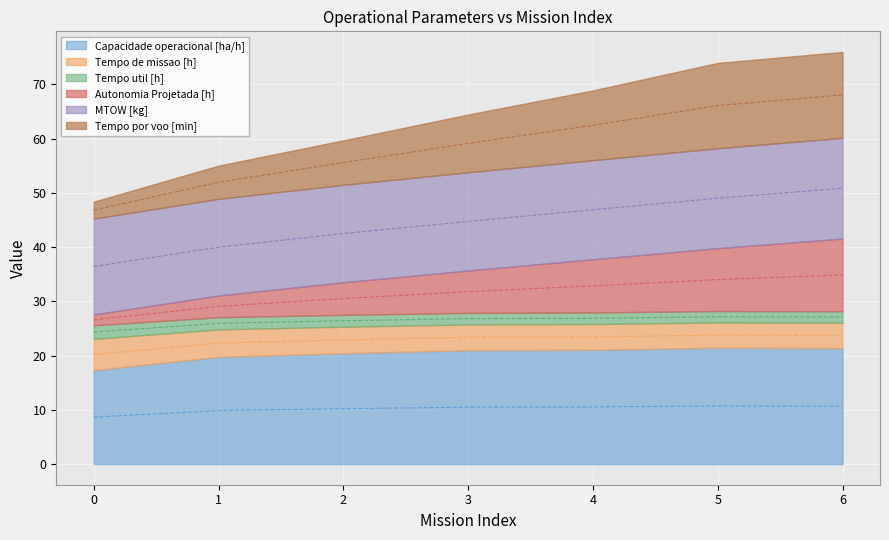

What are all the series names shown in the legend?

Capacidade operacional [ha/h], Tempo de missao [h], Tempo util [h], Autonomia Projetada [h], MTOW [kg], Tempo por voo [min]